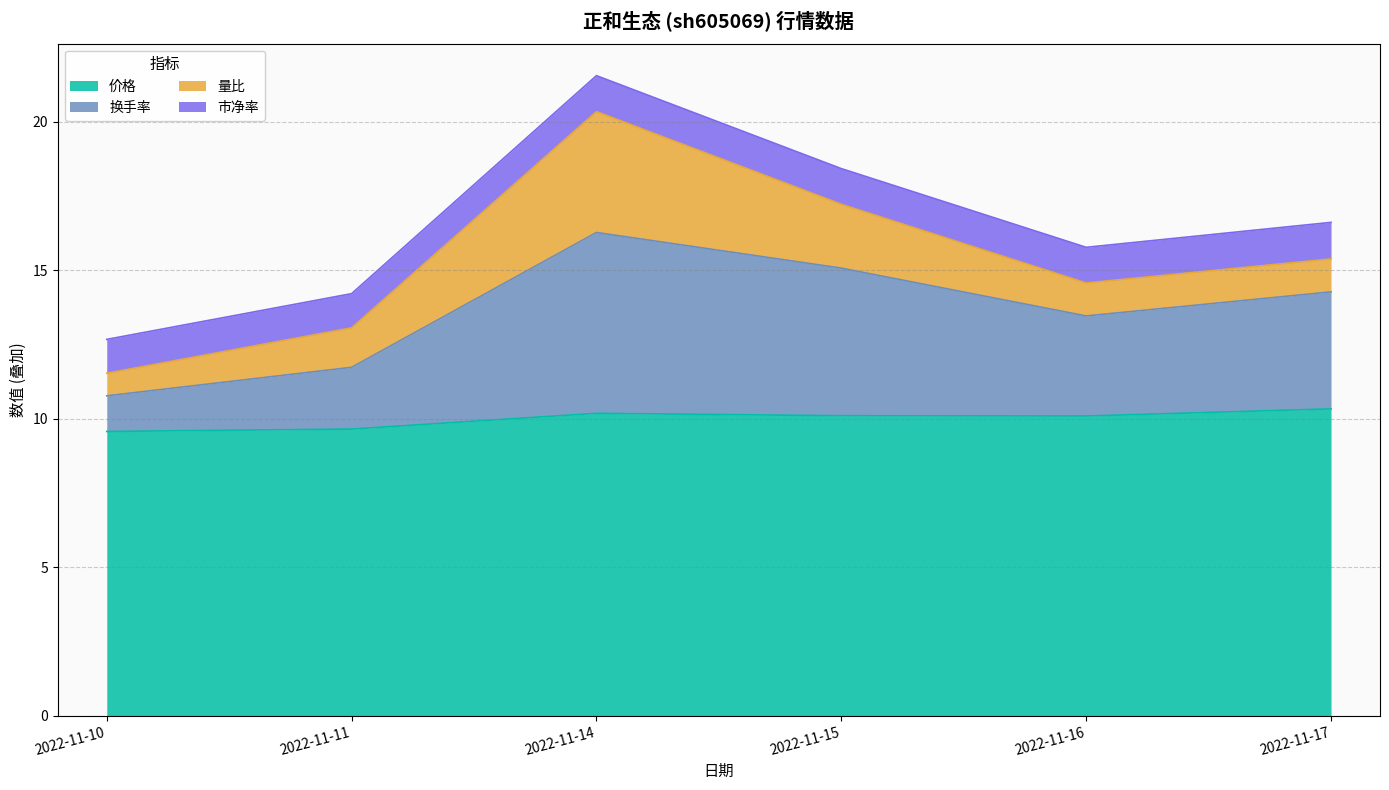

What is the average value of the 价格 series?

10.0